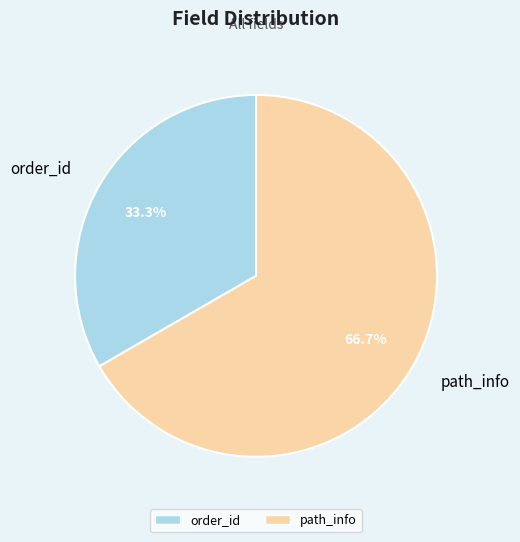

Approximately how many times larger is the value at order_id compared to path_info?

0.5